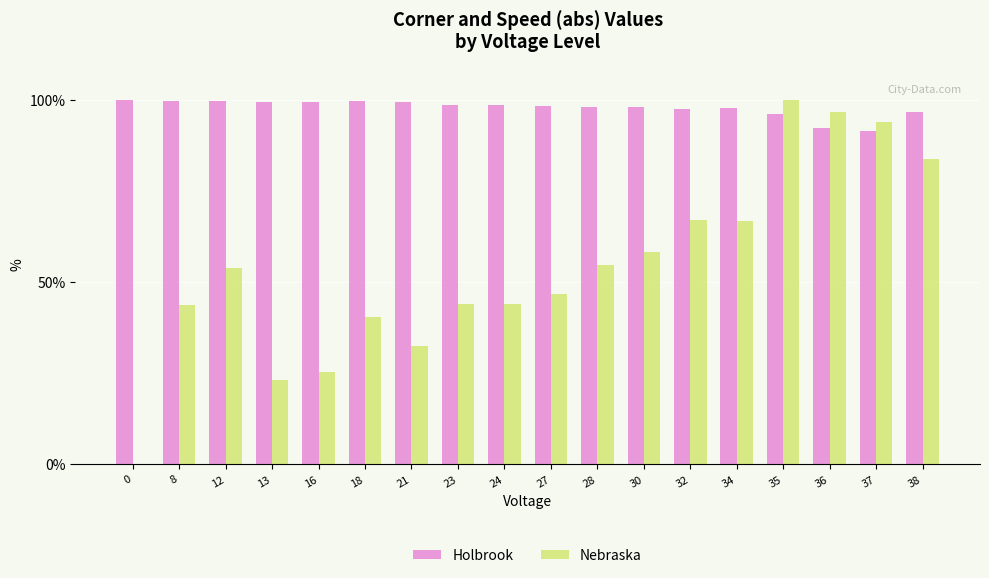

What is the sum of all Nebraska values?

975.4